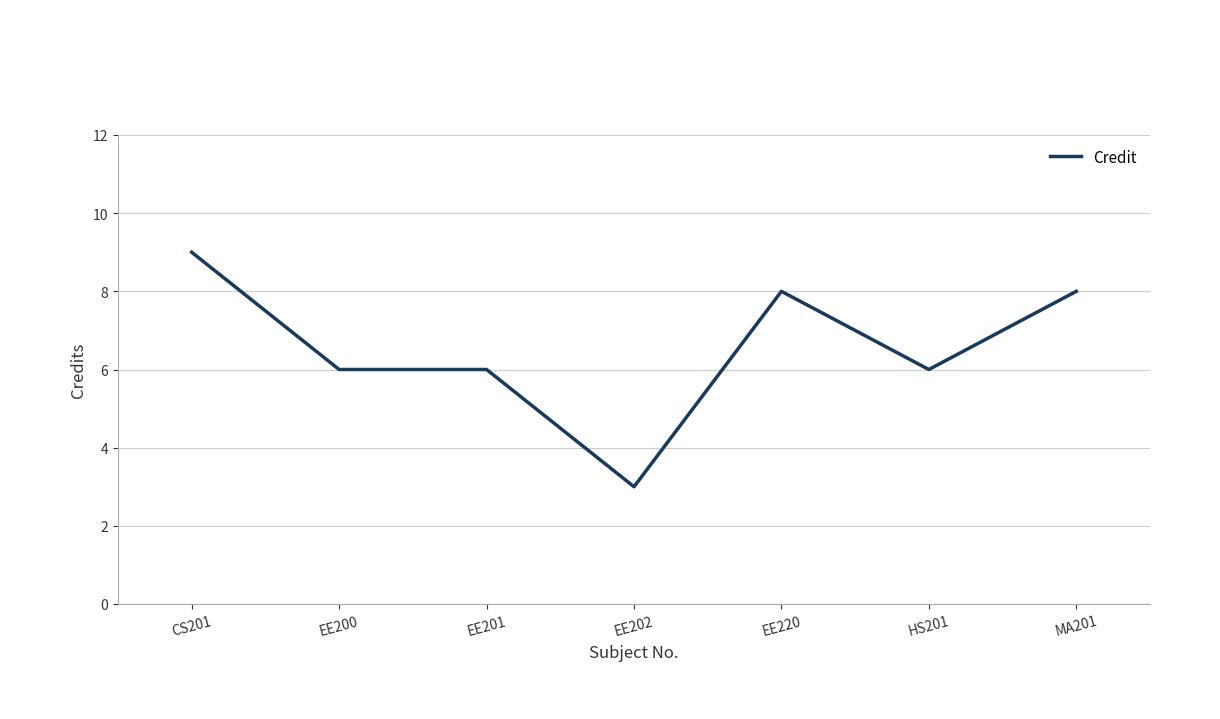

The chart shows a value of 9 at CS201. True or false?

True